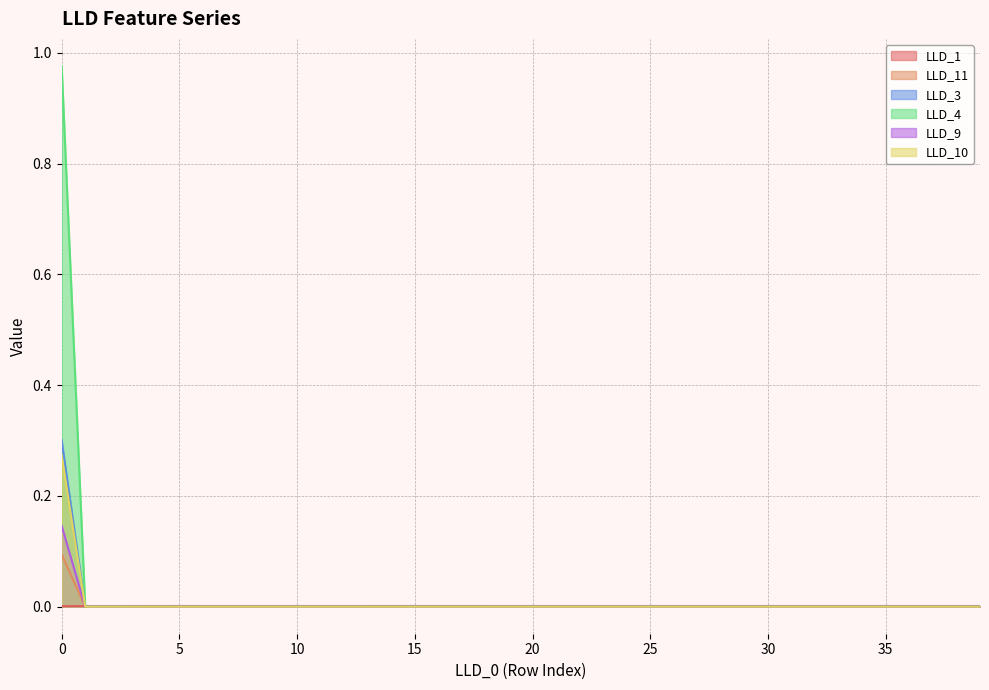

Which series has the largest total across all categories?

LLD_4